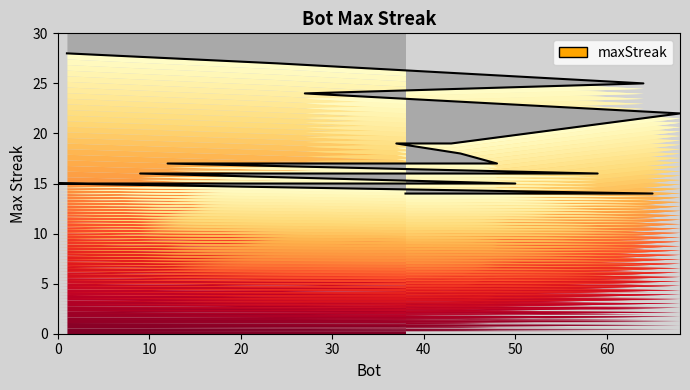

What is the difference between the maximum and minimum values?

14